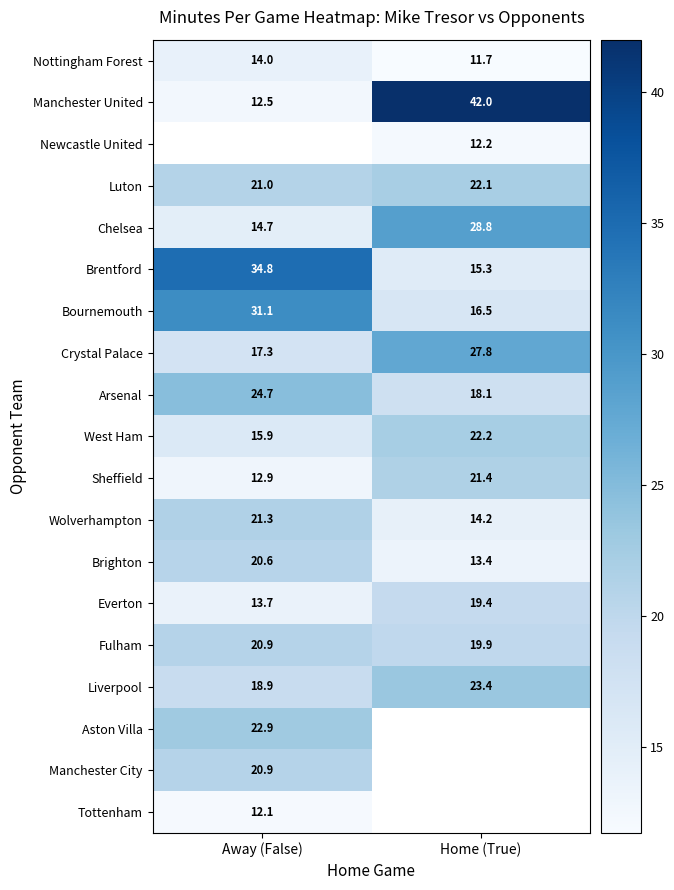

How many values in the Everton series exceed 19?

1